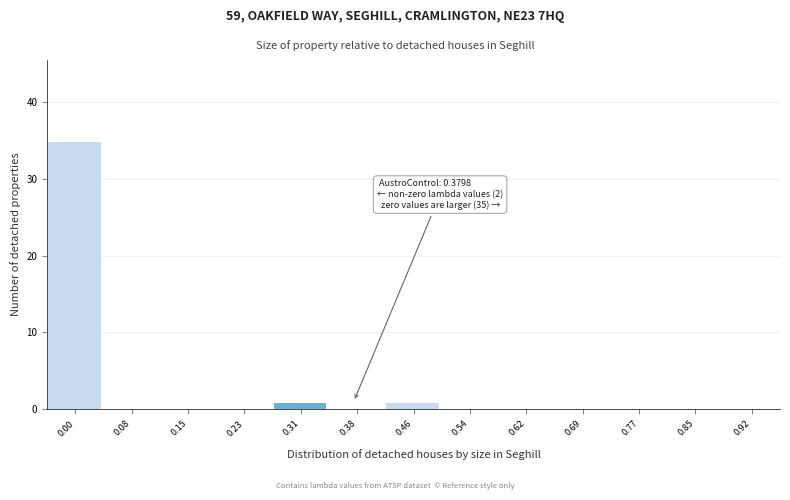

Reading left to right, what are all the values shown in this chart?

0.00=35	0.08=0	0.15=0	0.23=0	0.31=1	0.38=0	0.46=1	0.54=0	0.62=0	0.69=0	0.77=0	0.85=0	0.92=0